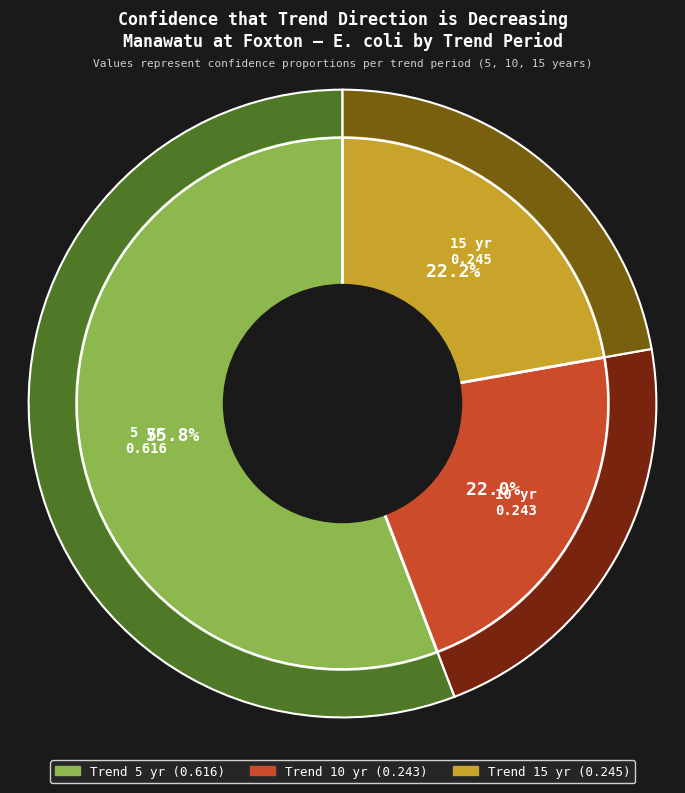

What is the smallest slice in the pie chart?

10